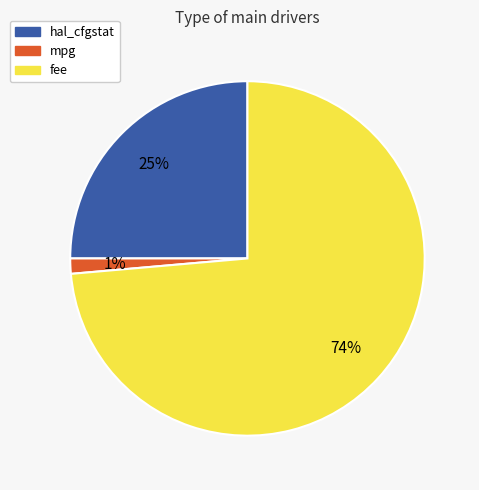

What is the largest slice in the pie chart?

fee